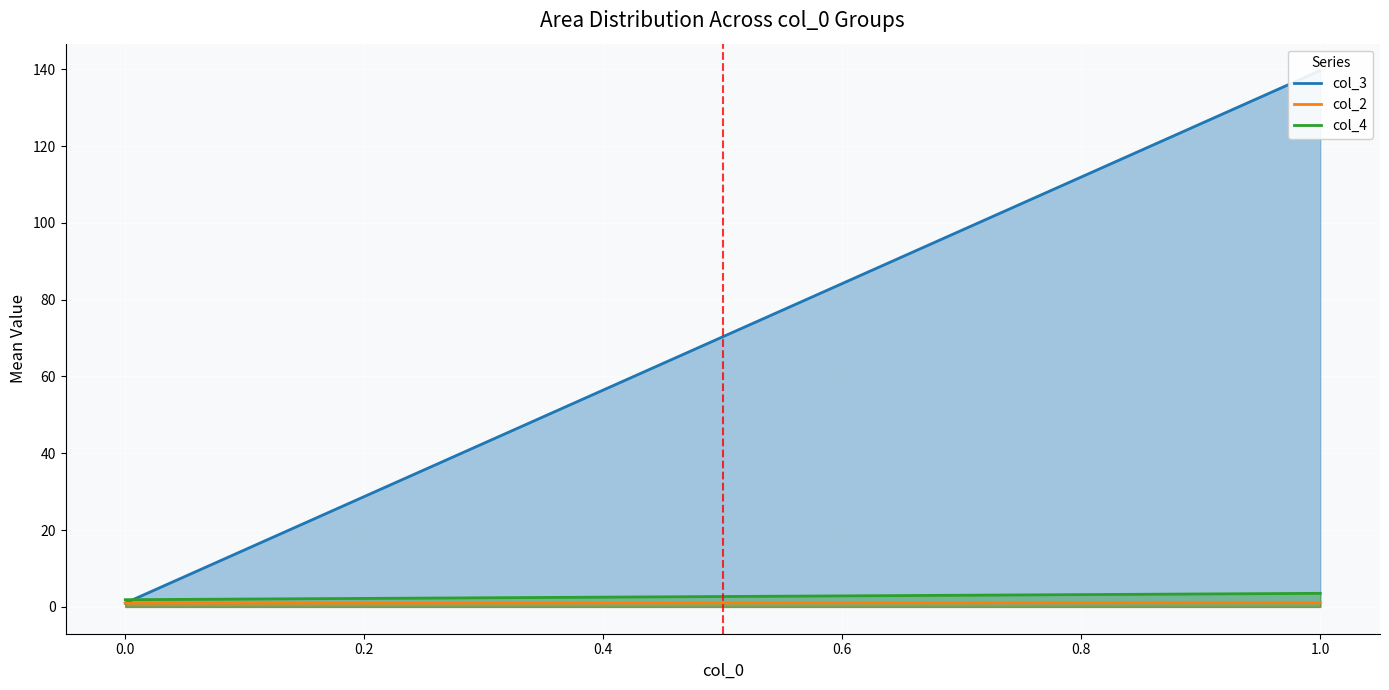

True or false: col_3 has a value of 1 at 0.

True